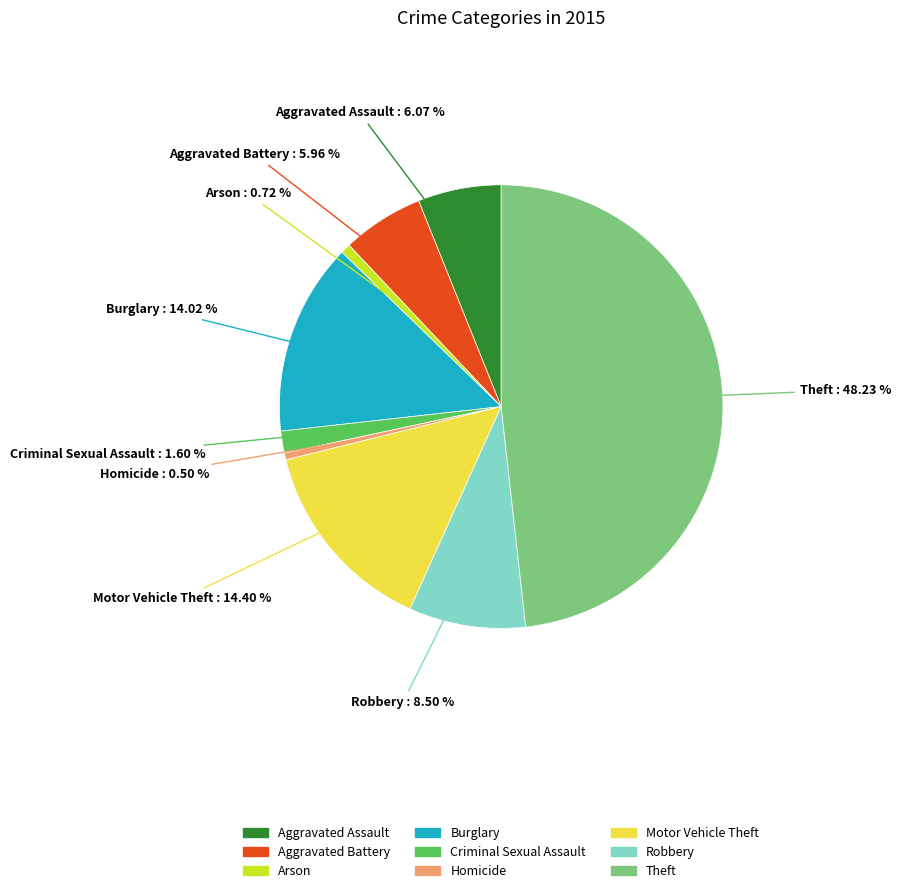

Is it true that Robbery is 1% of the pie?

False